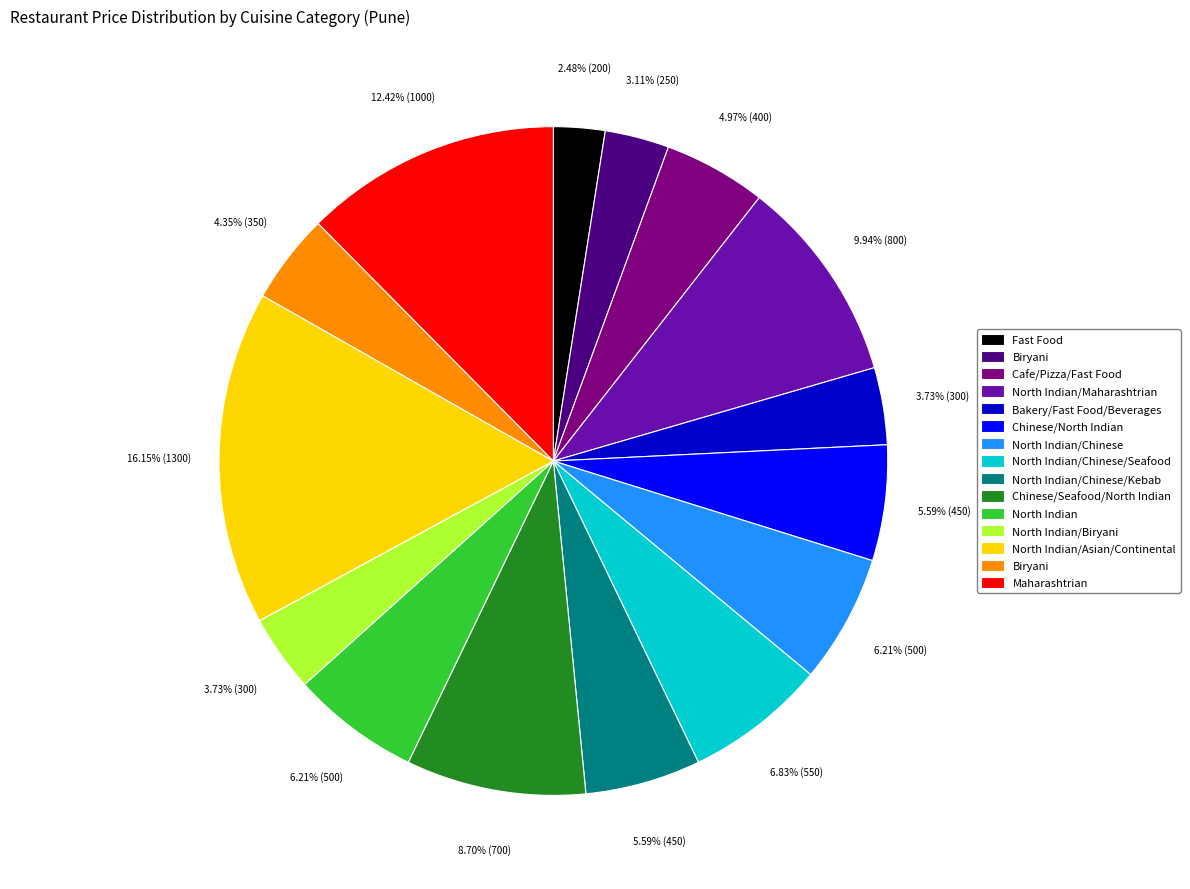

Is there any slice that represents more than half of the pie?

No